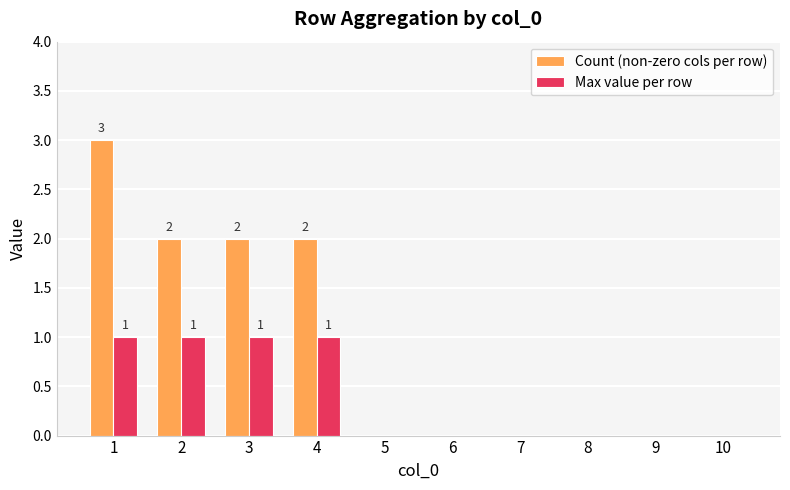

Reading left to right, what are all the values shown in this chart?

Count (non-zero cols per row): 1=3	2=2	3=2	4=2	5=0	6=0	7=0	8=0	9=0	10=0
Max value per row: 1=1	2=1	3=1	4=1	5=0	6=0	7=0	8=0	9=0	10=0